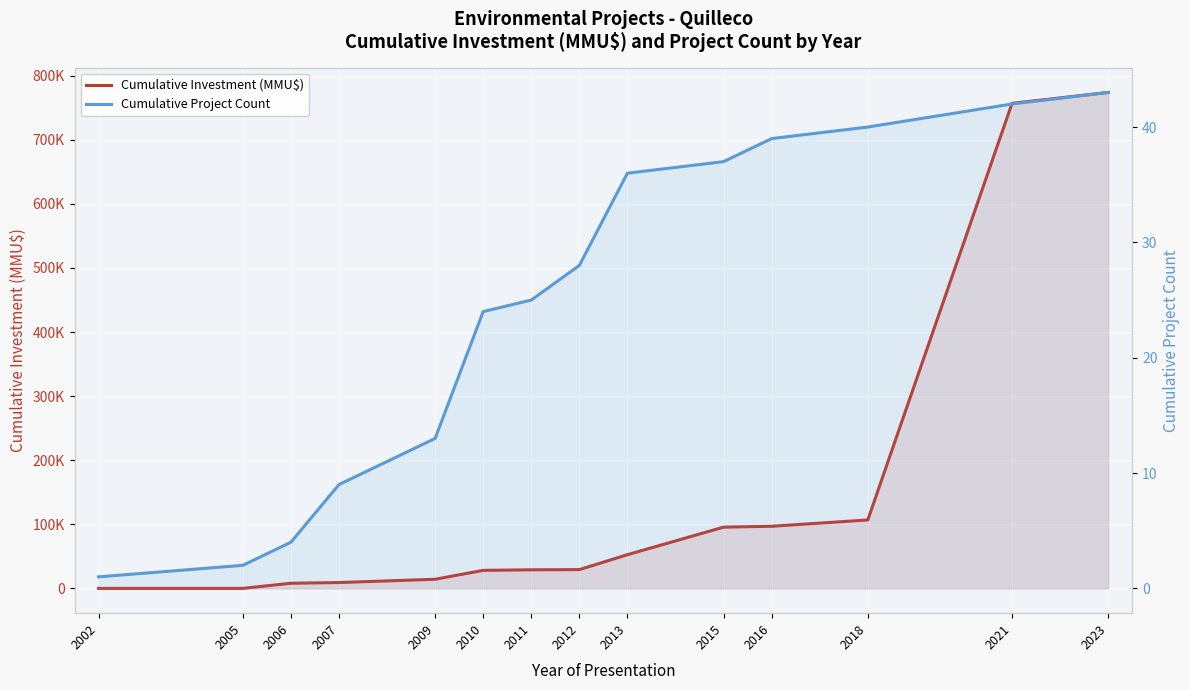

True or false: Cumulative Investment (MMU$) and Cumulative Project Count intersect in this chart.

True